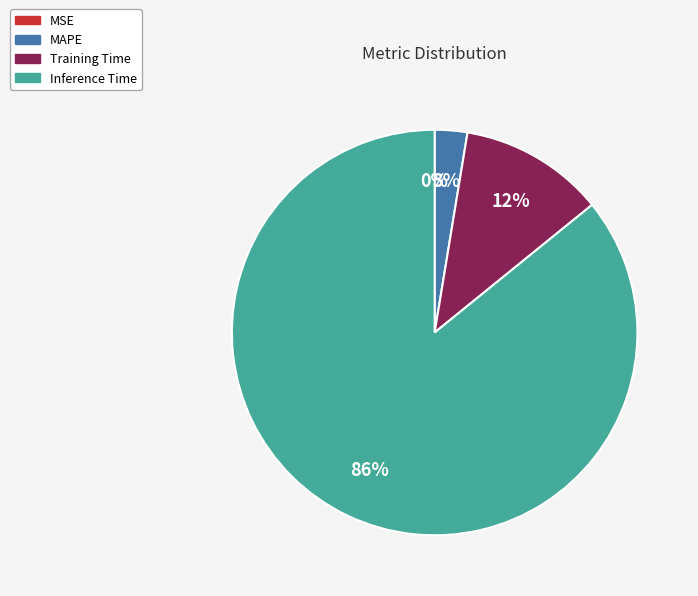

To the nearest percent, what is the average slice percentage?

25%